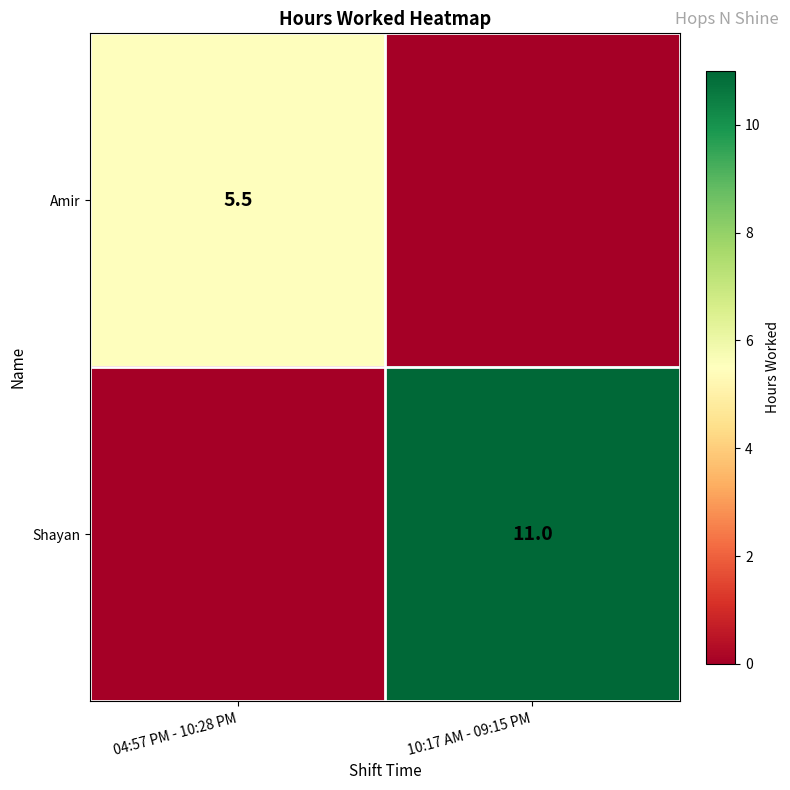

The Amir series shows 8.9 at 04:57 PM - 10:28 PM. True or false?

False